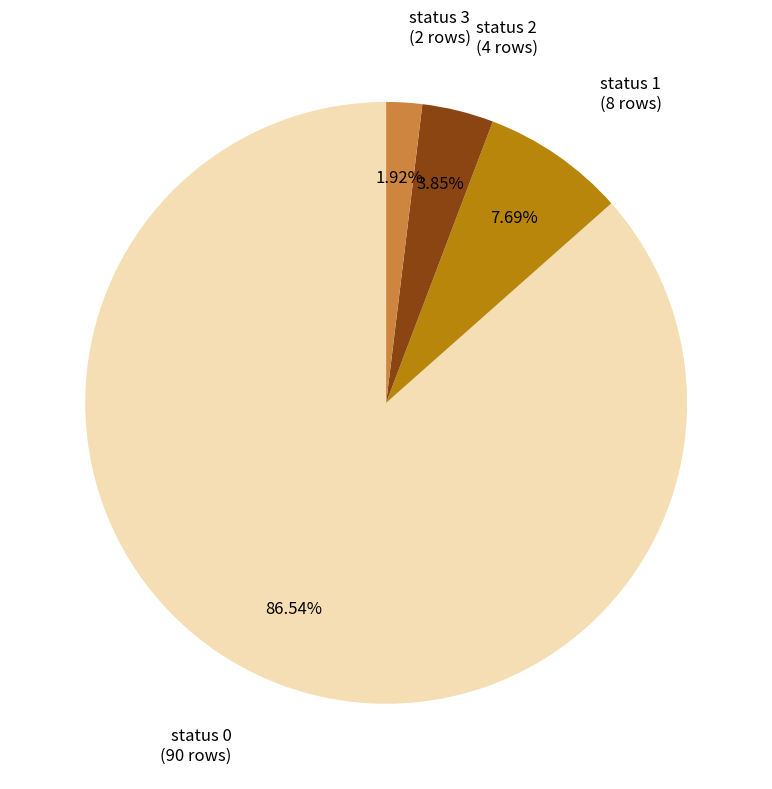

Is there any slice that represents more than half of the pie?

Yes